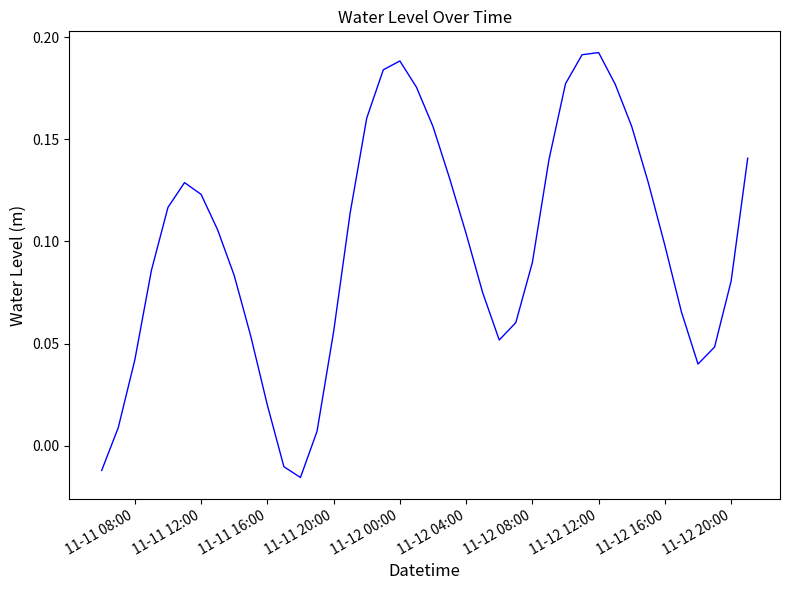

Does the chart have visible grid lines?

No